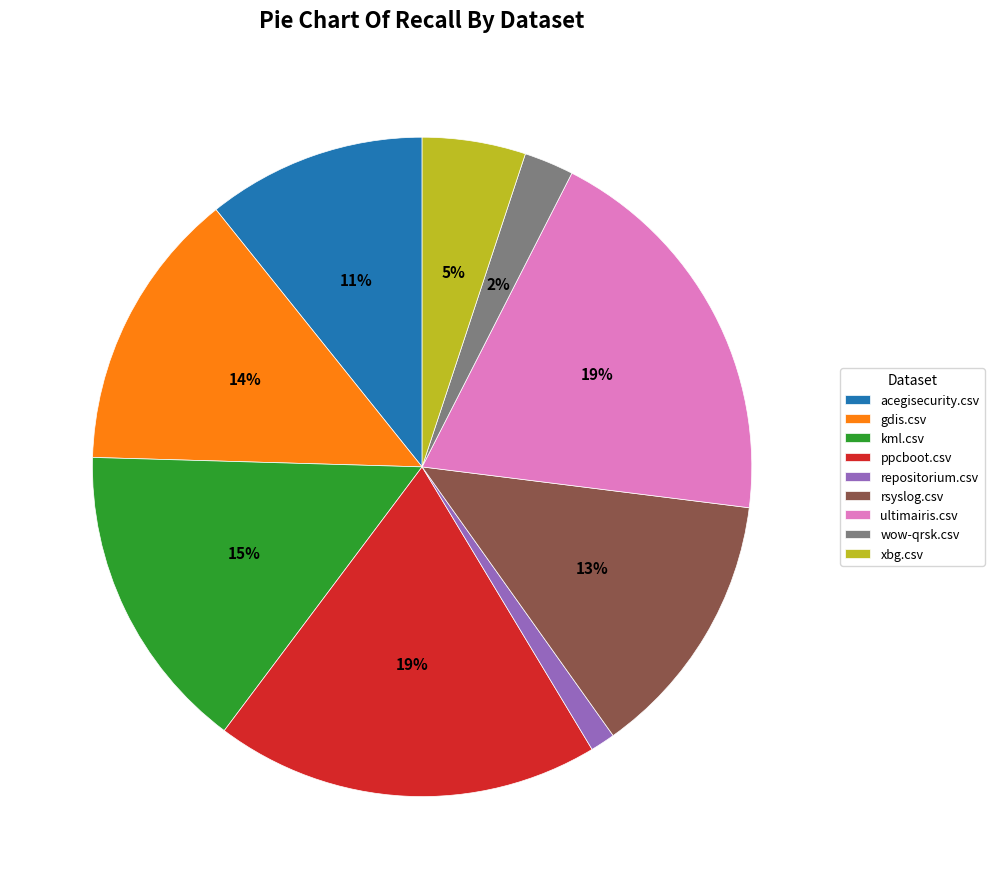

Does acegisecurity.csv represent more than half of the total?

No